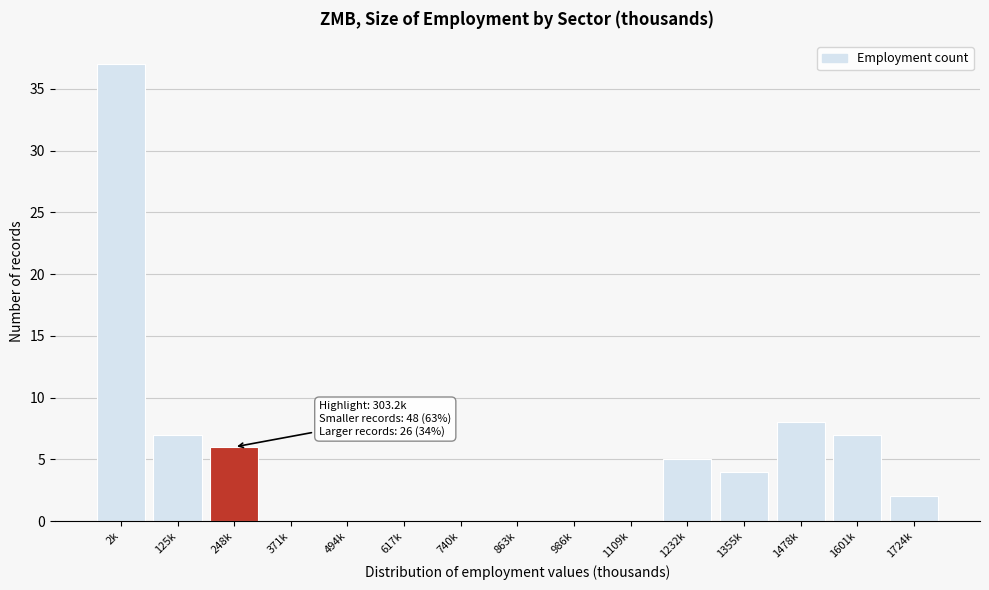

Reading left to right, extract all data points from this chart.

2k=37	125k=7	248k=6	371k=0	494k=0	617k=0	740k=0	863k=0	986k=0	1109k=0	1232k=5	1355k=4	1478k=8	1601k=7	1724k=2